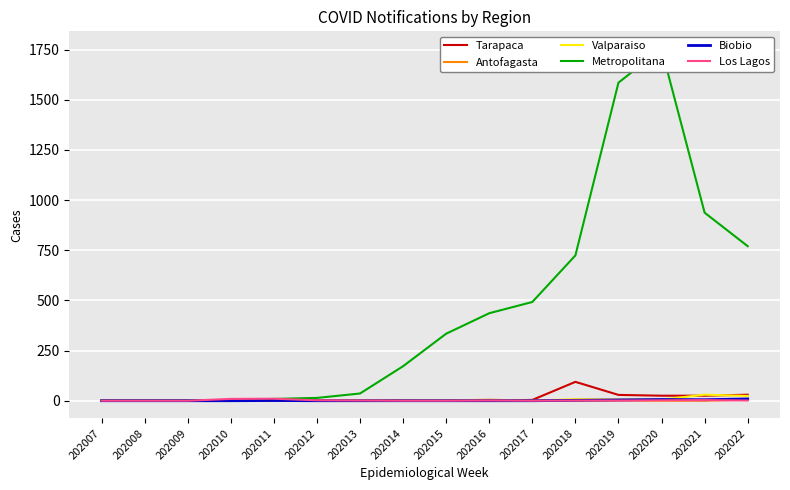

At which category is the sum across all series the highest?

202020